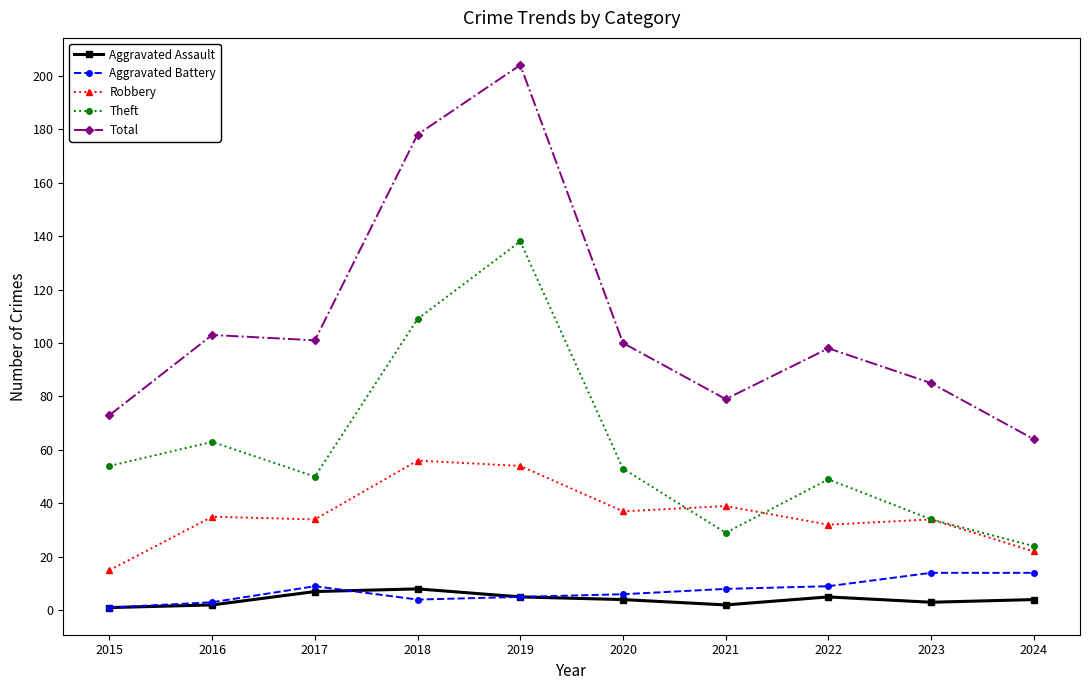

What is the total value across all series at 2018?

355